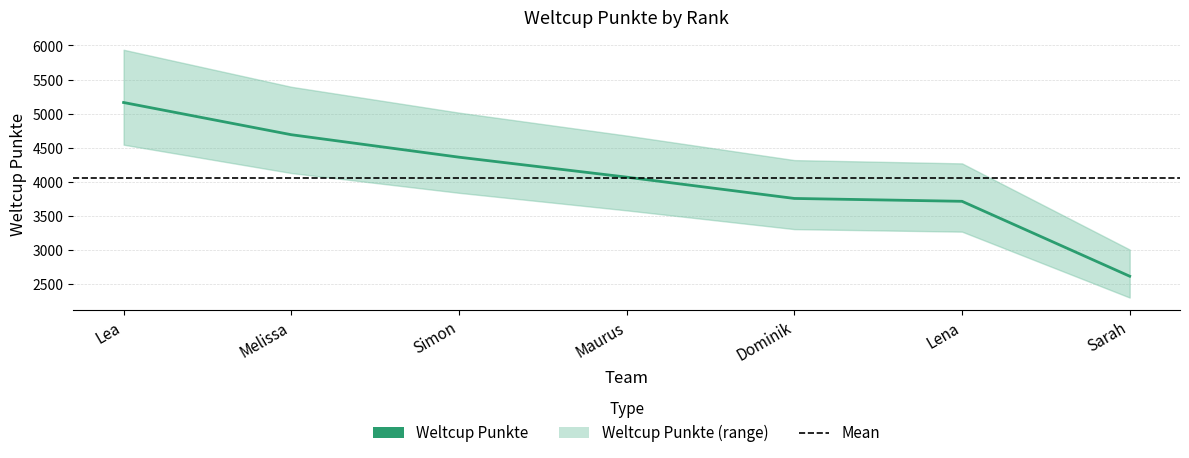

Reading left to right, extract all data points from this chart.

5163	4690	4360	4067	3754	3712	2612